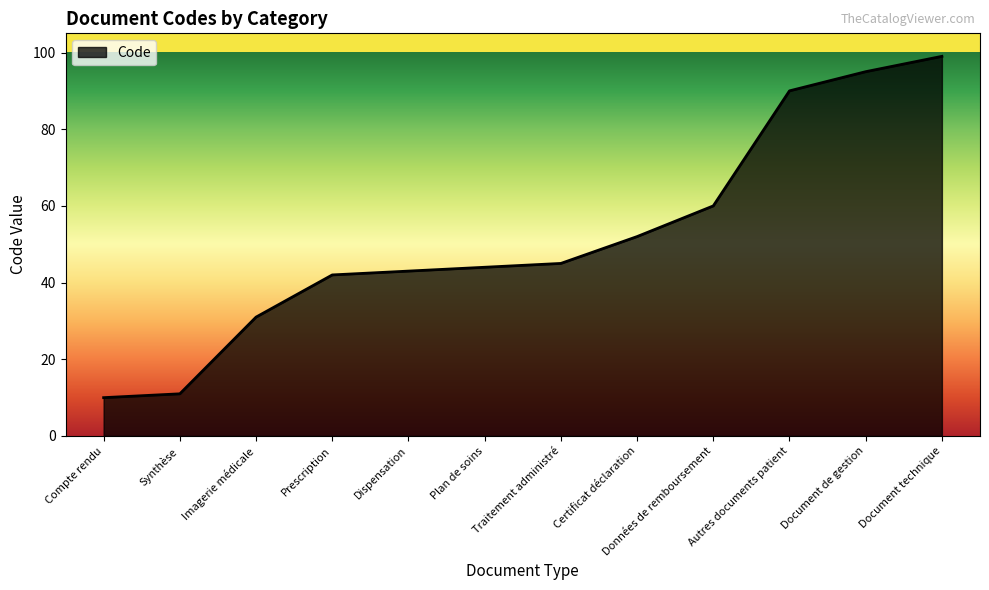

What is the sum of all values?

622